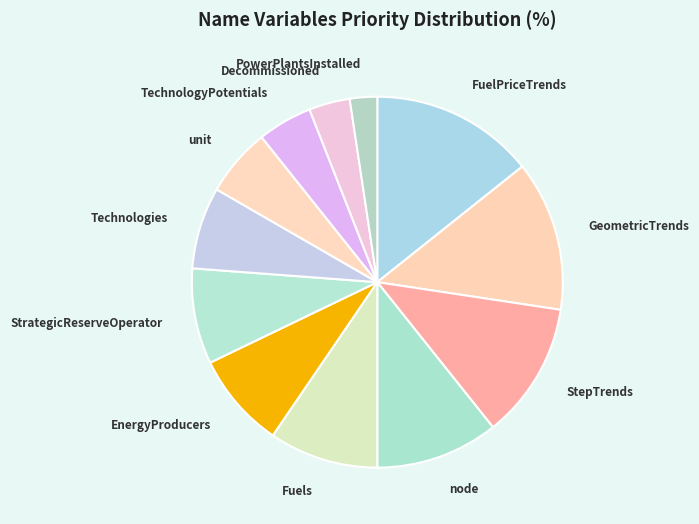

Which slice is the smallest?

PowerPlantsInstalled